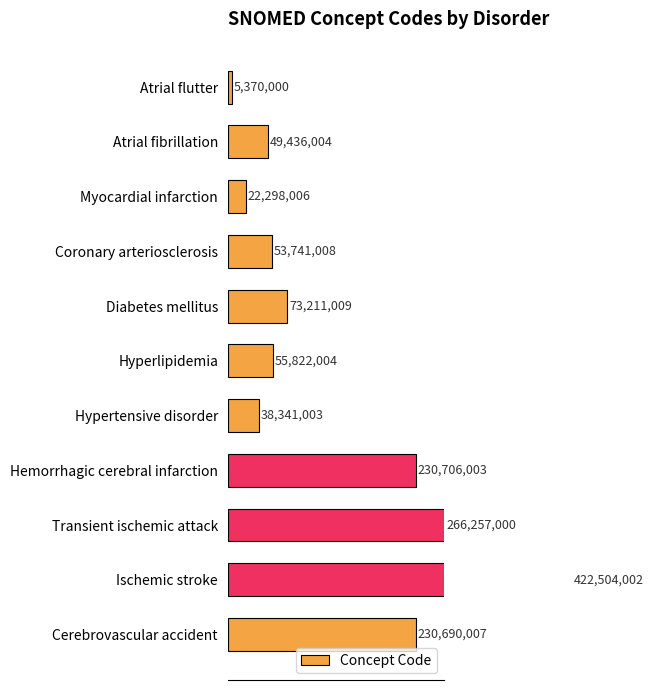

Between Hemorrhagic cerebral infarction and Atrial flutter, which is larger?

Hemorrhagic cerebral infarction